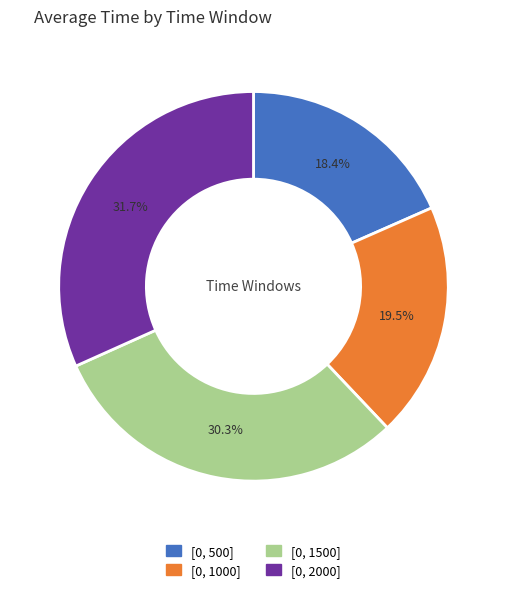

What percentage do [0, 500] and [0, 1500] together represent?

48.7%